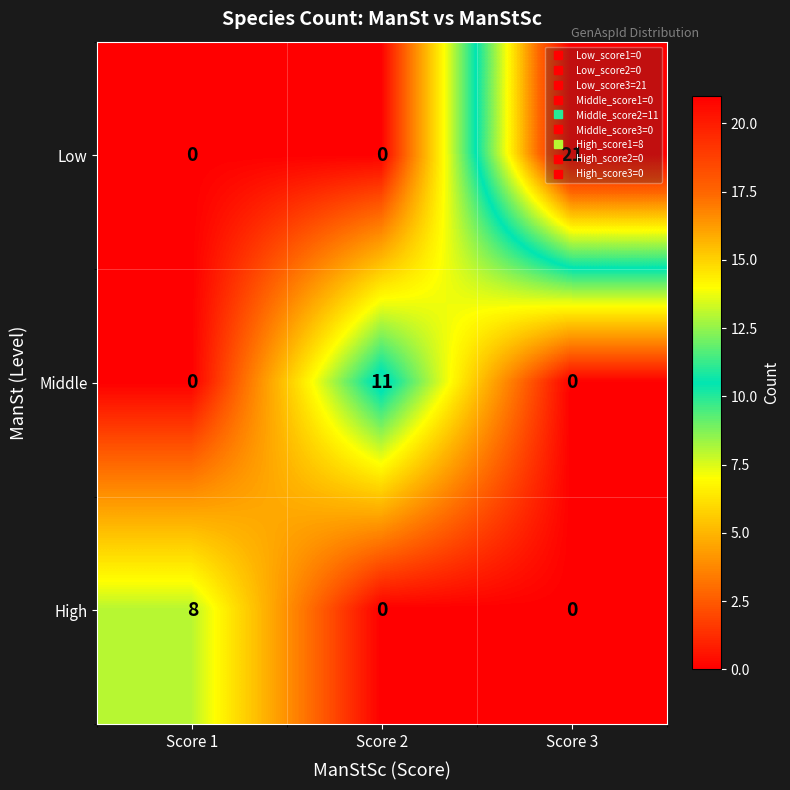

The value of Middle at Score 1 is 0. True or false?

True